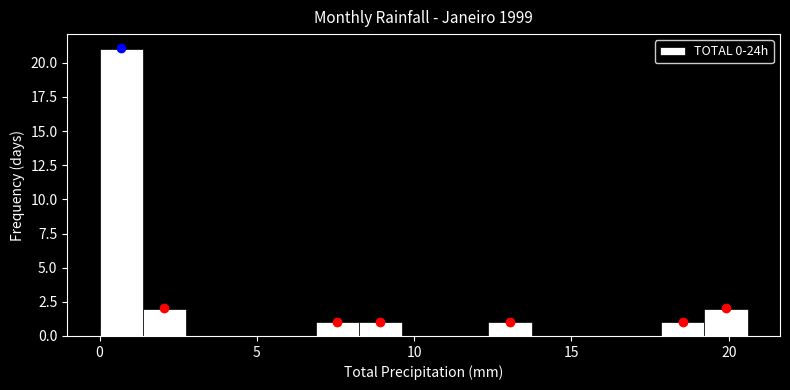

Read against the x-axis, roughly where is the centre of the tallest bar?

0.5